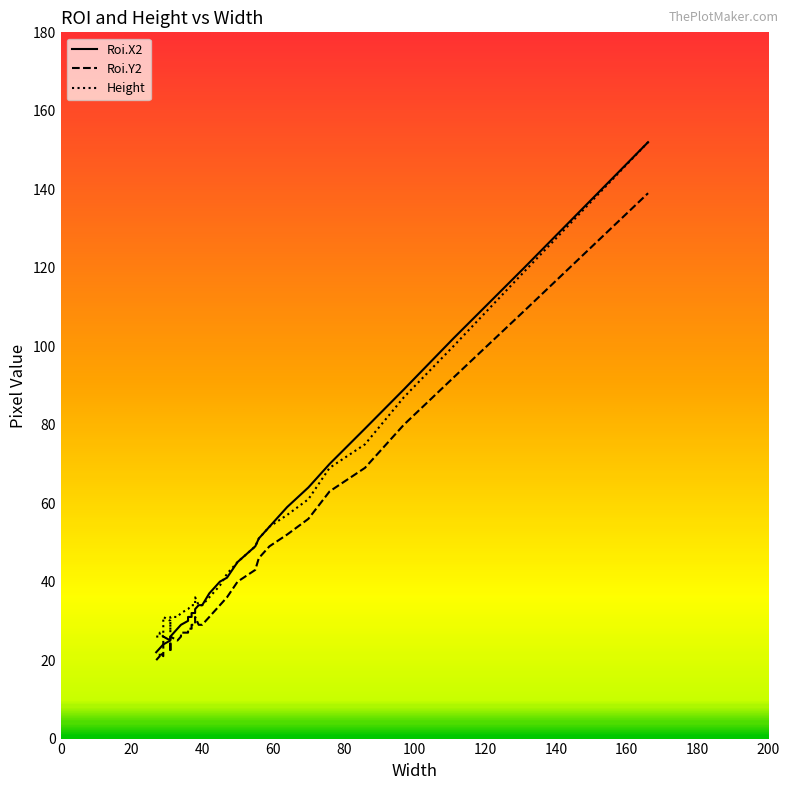

Rank the series by their maximum value, from lowest to highest.

Roi.Y2, Roi.X2, Height